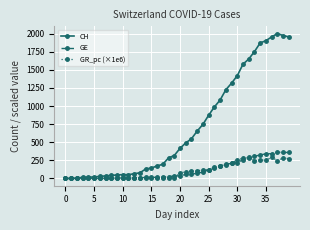

What is the highest value of the GE series?

362.0